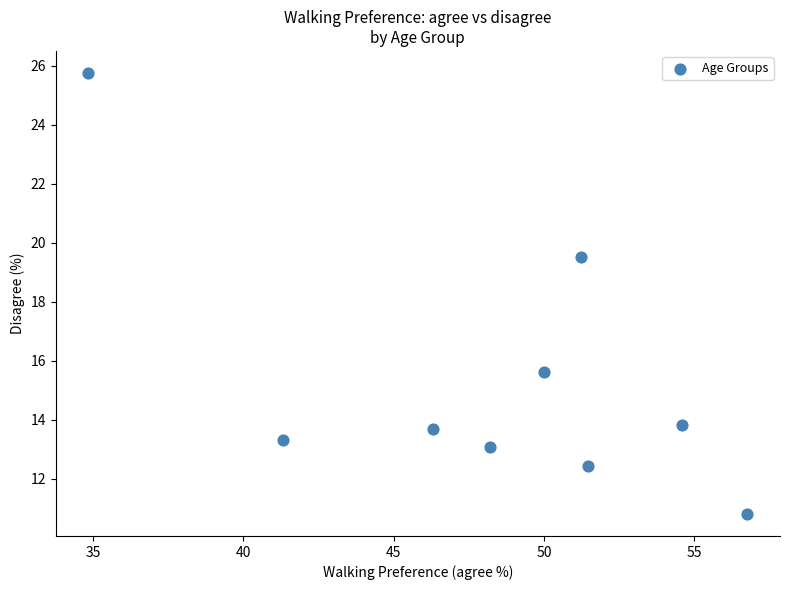

What Y value in the scatter plot is closest to 18?

19.5